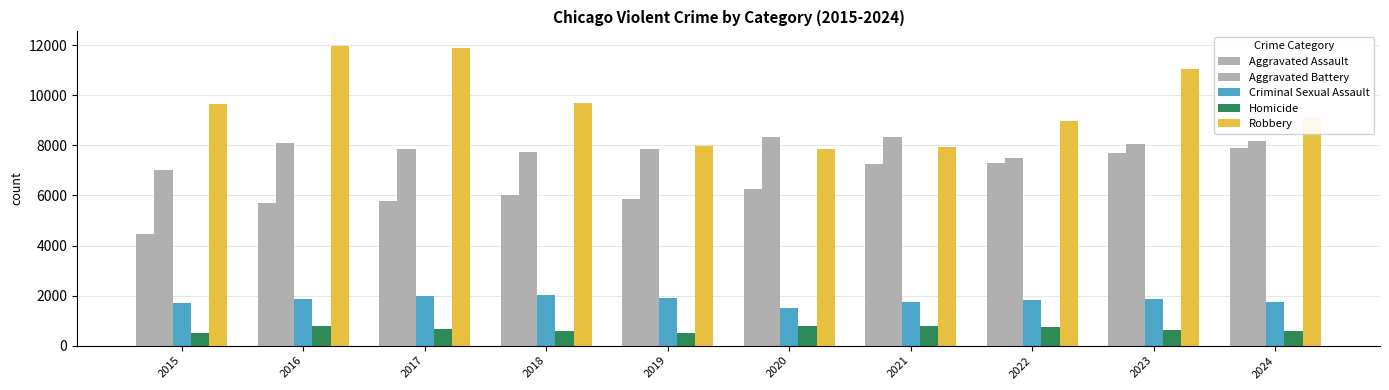

List the labels in order of Criminal Sexual Assault value, largest first.

2018, 2017, 2019, 2016, 2023, 2022, 2021, 2024, 2015, 2020